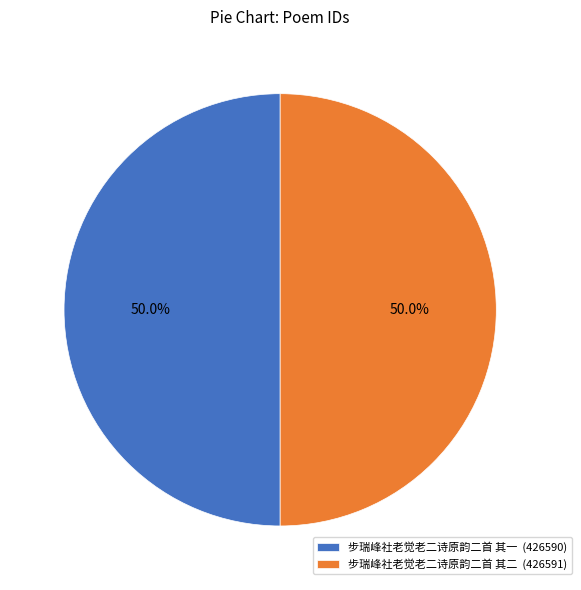

What is the ratio of the value at 步瑞峰社老觉老二诗原韵二首 其一 to the value at 步瑞峰社老觉老二诗原韵二首 其二?

1.0